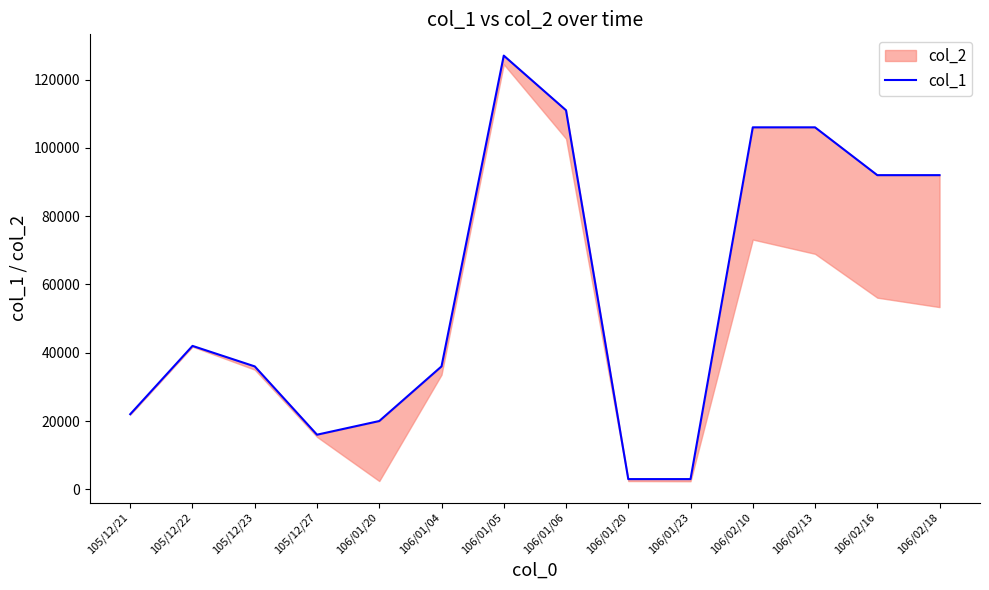

What is the maximum value shown in the chart?

127000